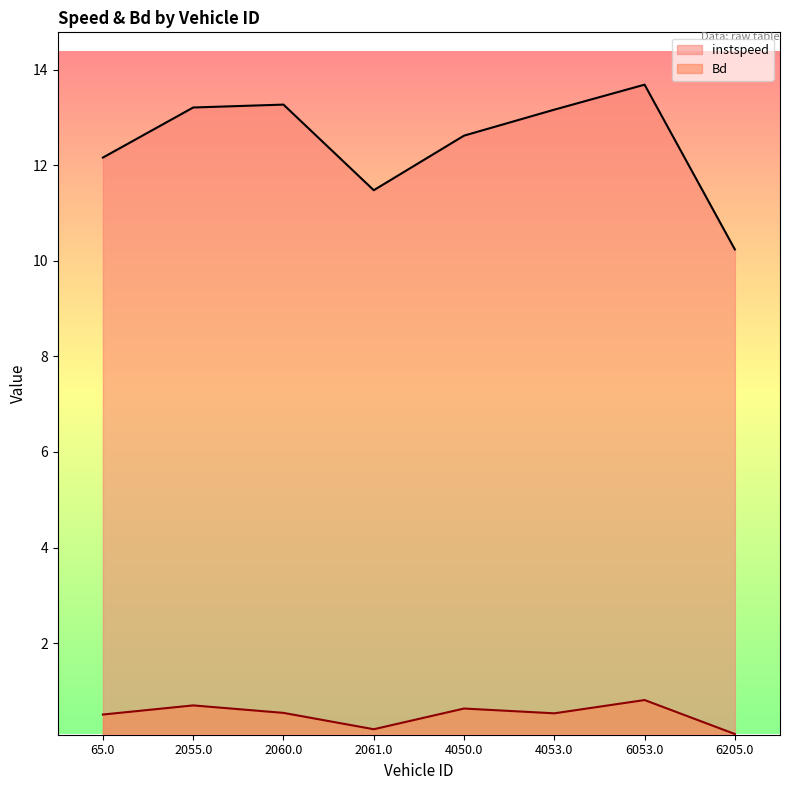

Reading left to right, list all the values displayed in this chart.

instspeed: 12.2	13.2	13.3	11.5	12.6	13.2	13.7	10.2
Bd: 0.5	0.7	0.5	0.2	0.6	0.5	0.8	0.1